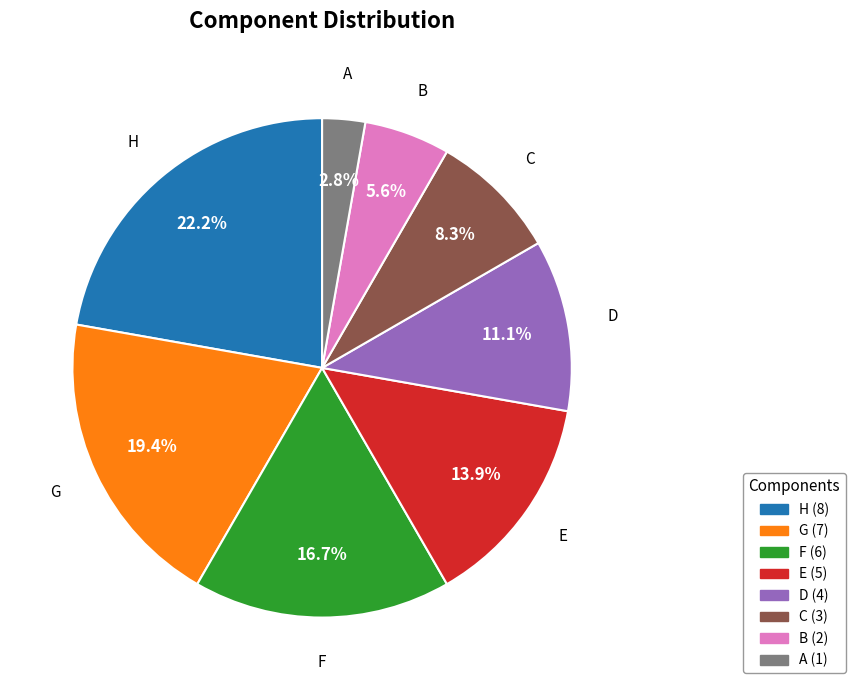

Which category has the biggest portion of the pie?

H